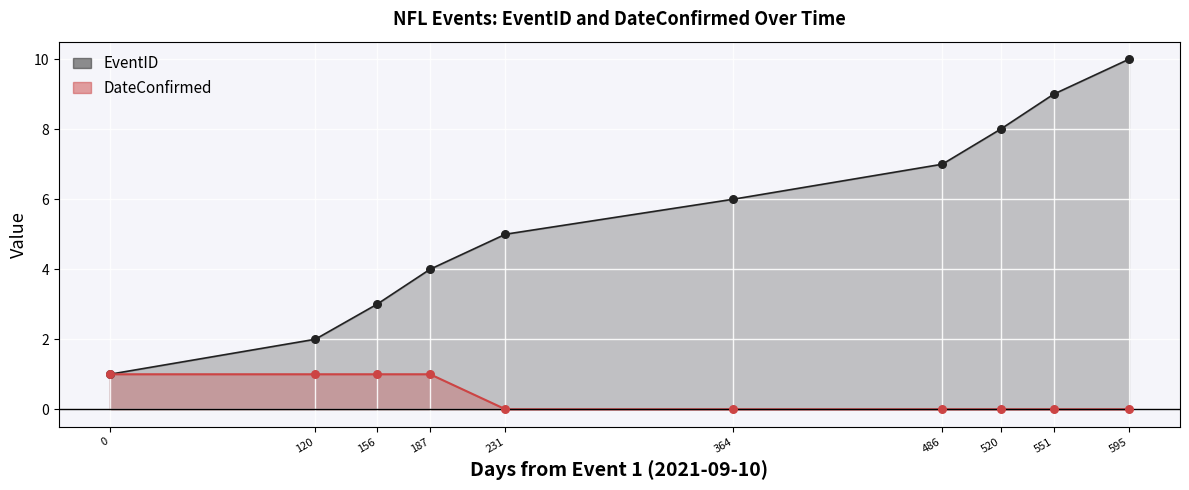

Which series contains the highest Y value?

EventID